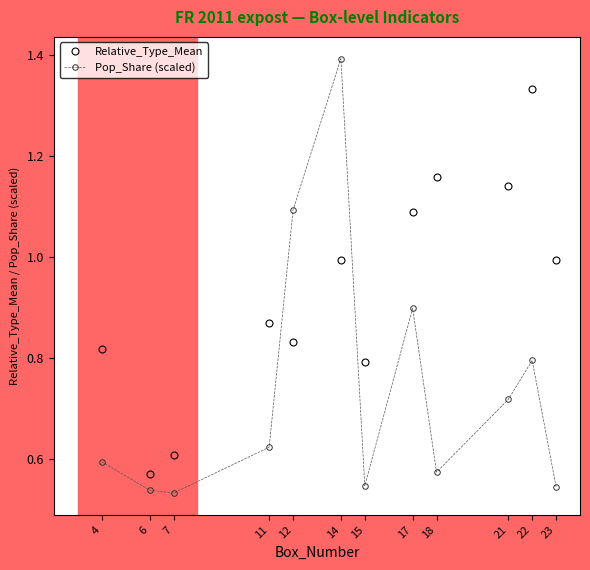

What is the sum of the Pop_Share (scaled) values at 14 and 17?

2.3